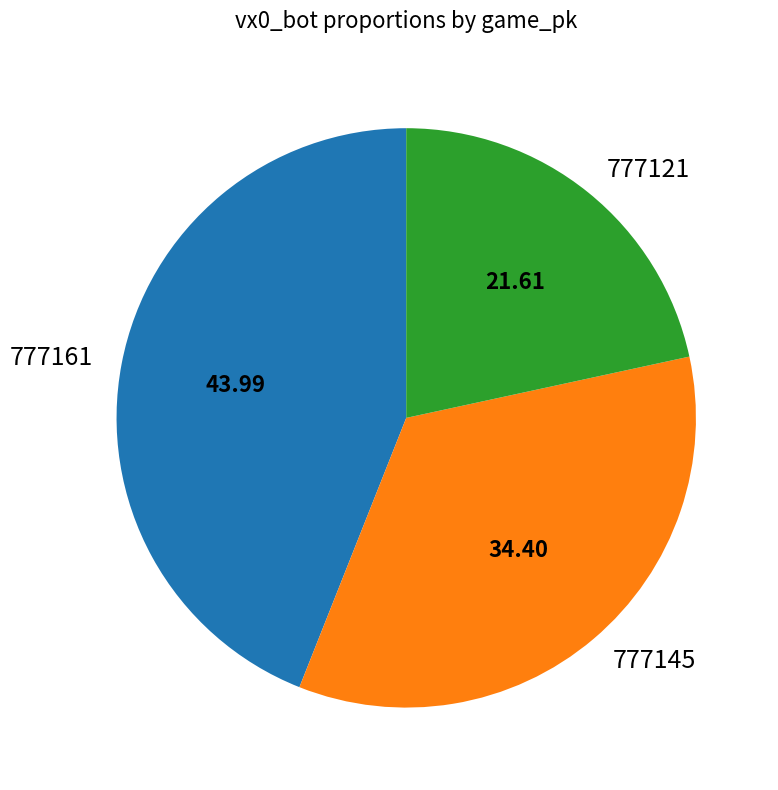

Is there a majority slice in this chart?

No